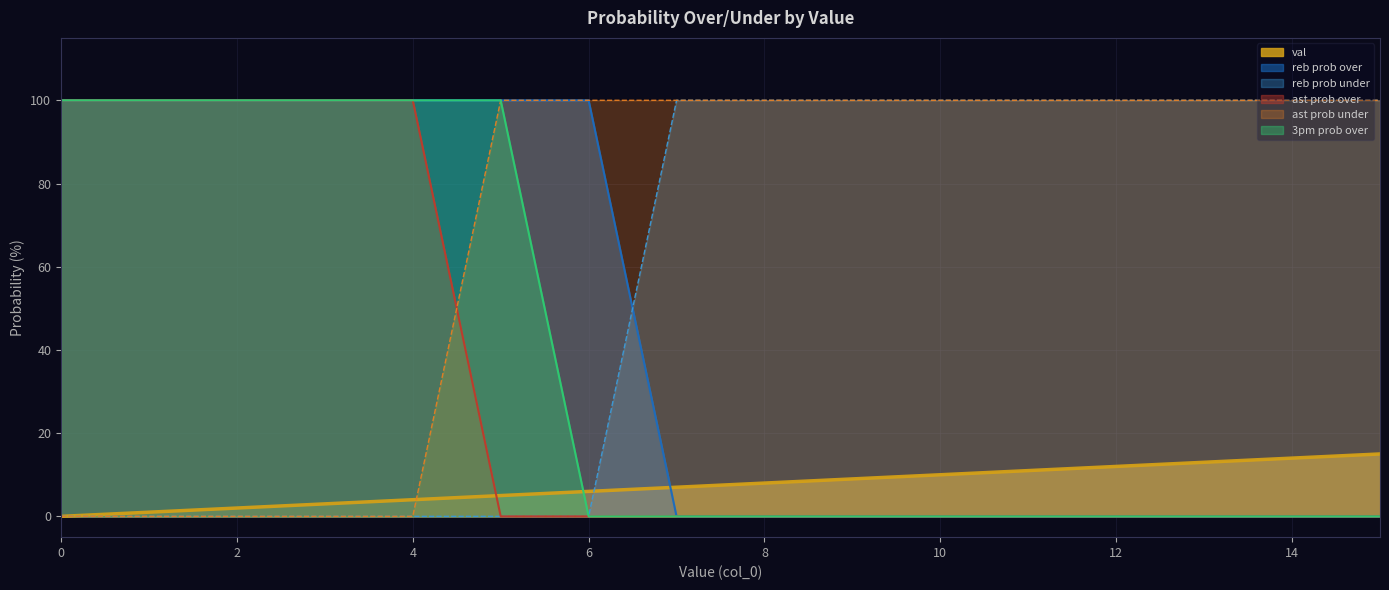

Which series has the widest spread of values?

reb prob over